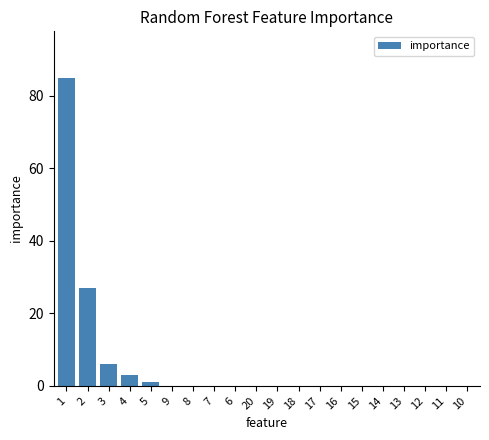

What is the maximum value shown in the chart?

85